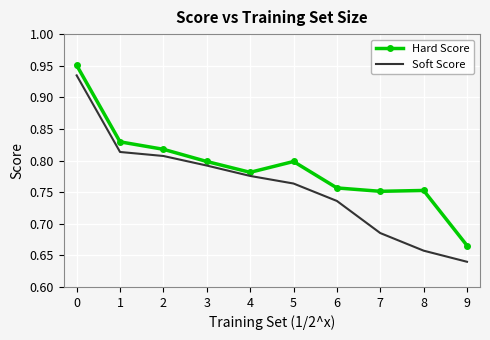

Where is Soft Score nearest to the value 0?

9